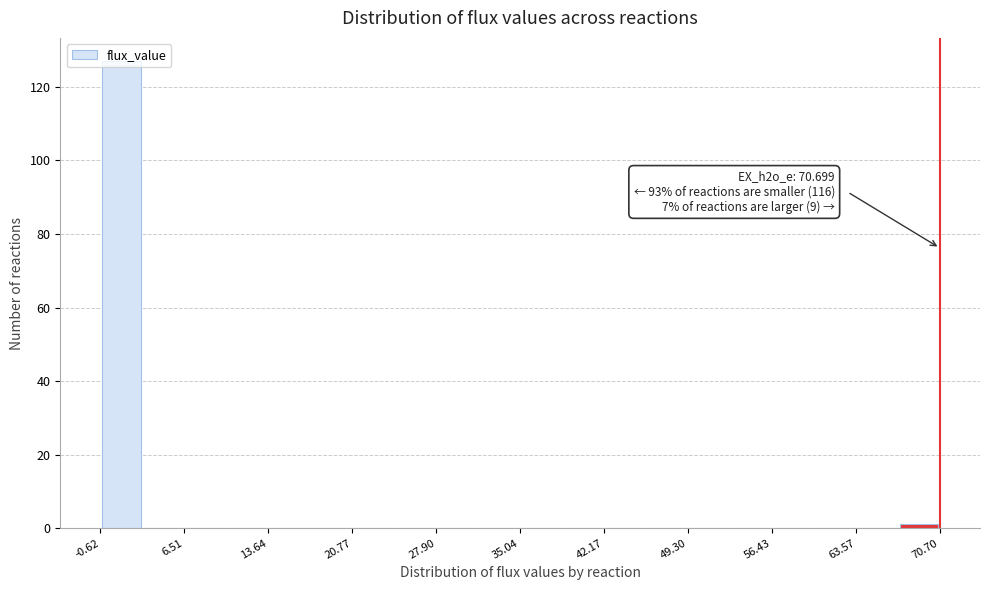

Around what value on the x-axis is the tallest bar? Give the approximate position of its centre, as read against the axis.

1